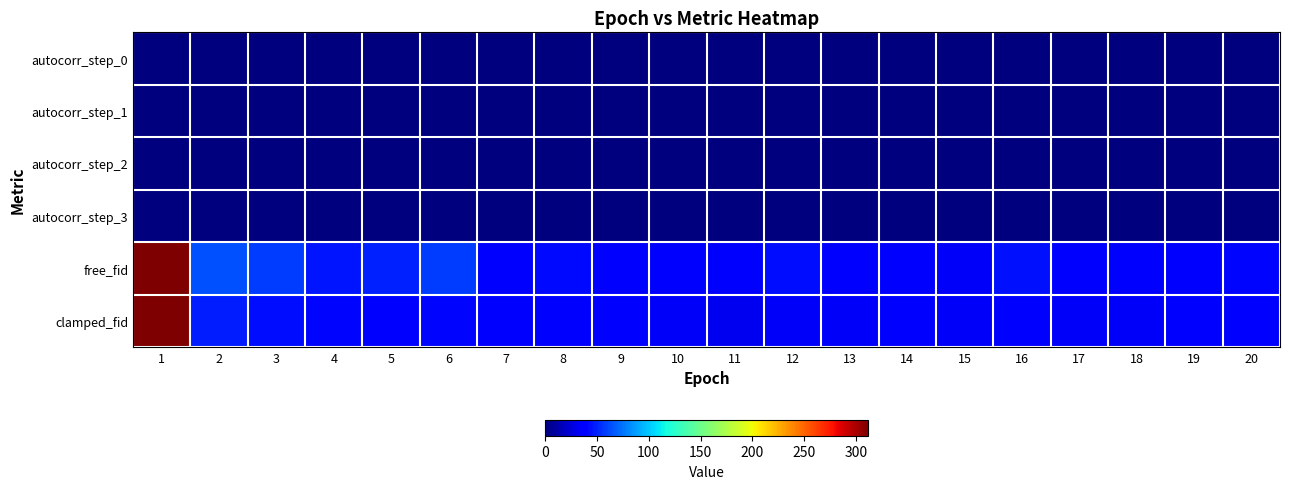

At 13, list the series in order from largest to smallest.

free_fid, clamped_fid, autocorr_step_1, autocorr_step_0, autocorr_step_3, autocorr_step_2